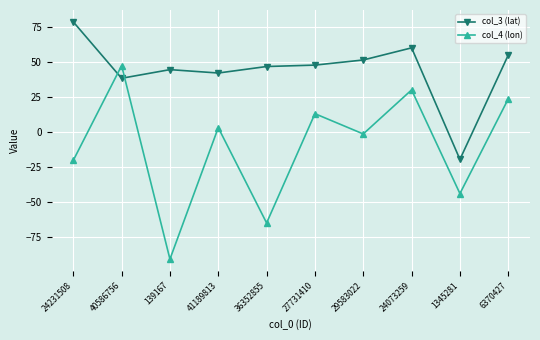

Which category has the lowest value across all series?

139167